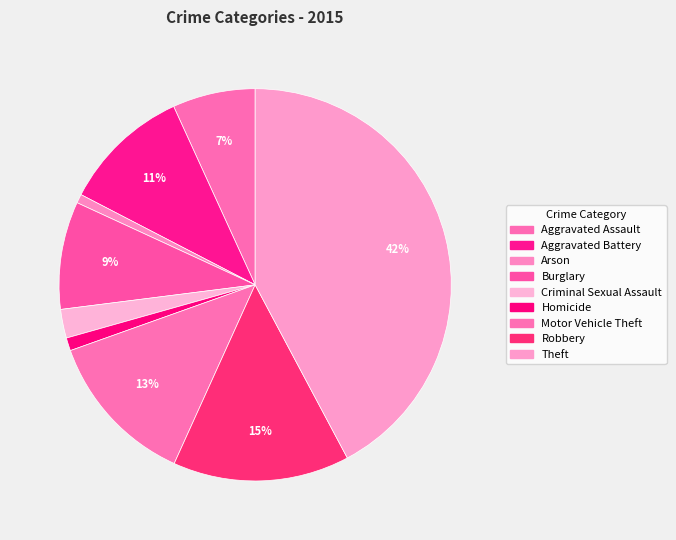

What percentage is the Motor Vehicle Theft slice, to the nearest percent?

13%